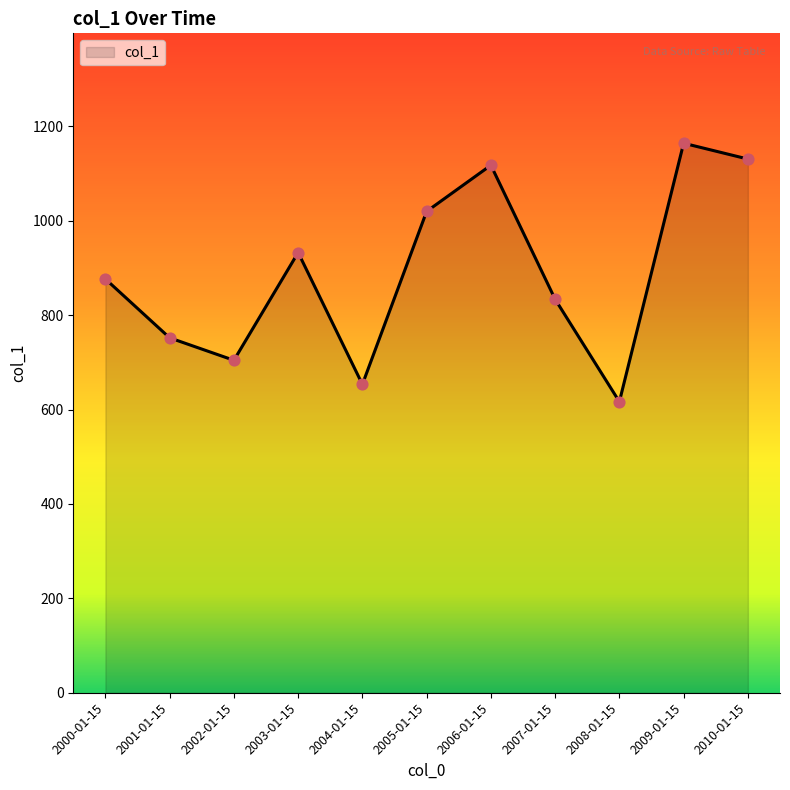

Which has a higher value, 2006-01-15 or 2004-01-15?

2006-01-15